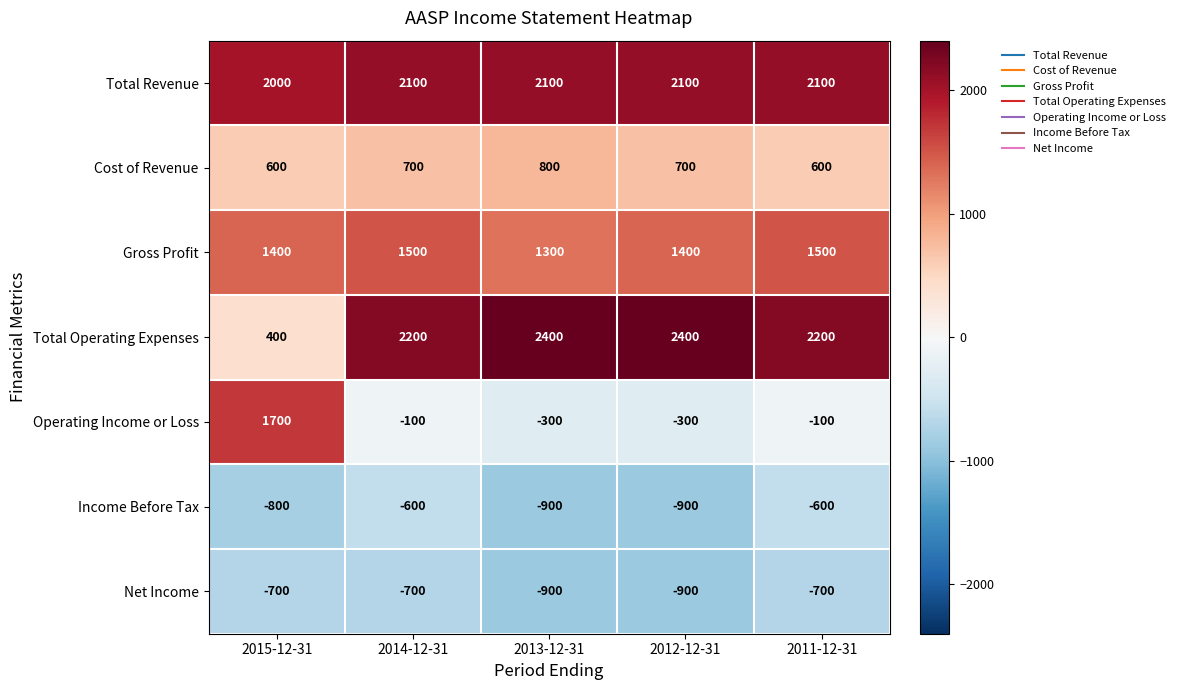

Which series has the largest total across all categories?

Total Revenue